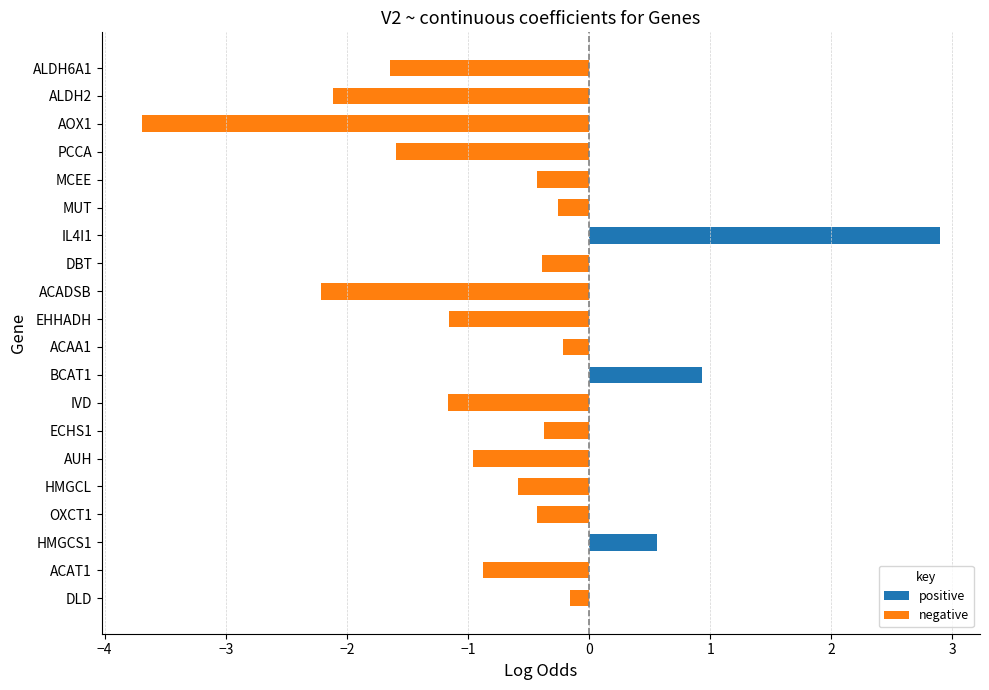

What is the sum of all values?

-13.8